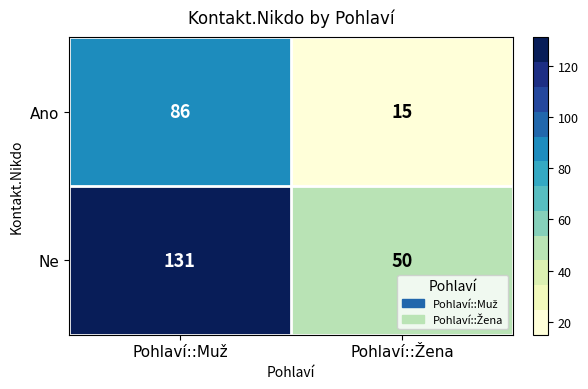

Which series has the widest spread of values?

Ne